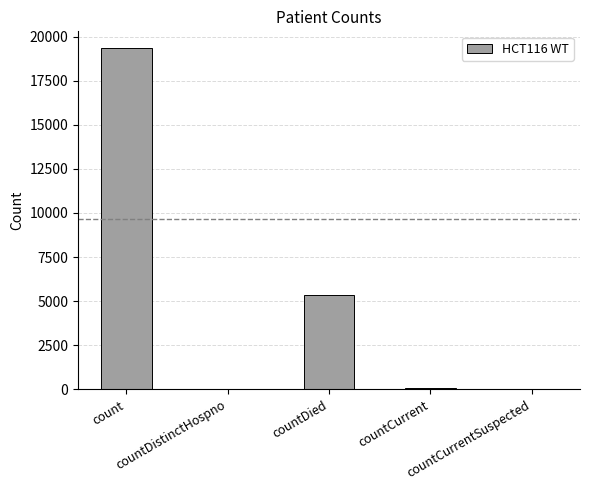

Which label corresponds to the largest value in the chart?

count